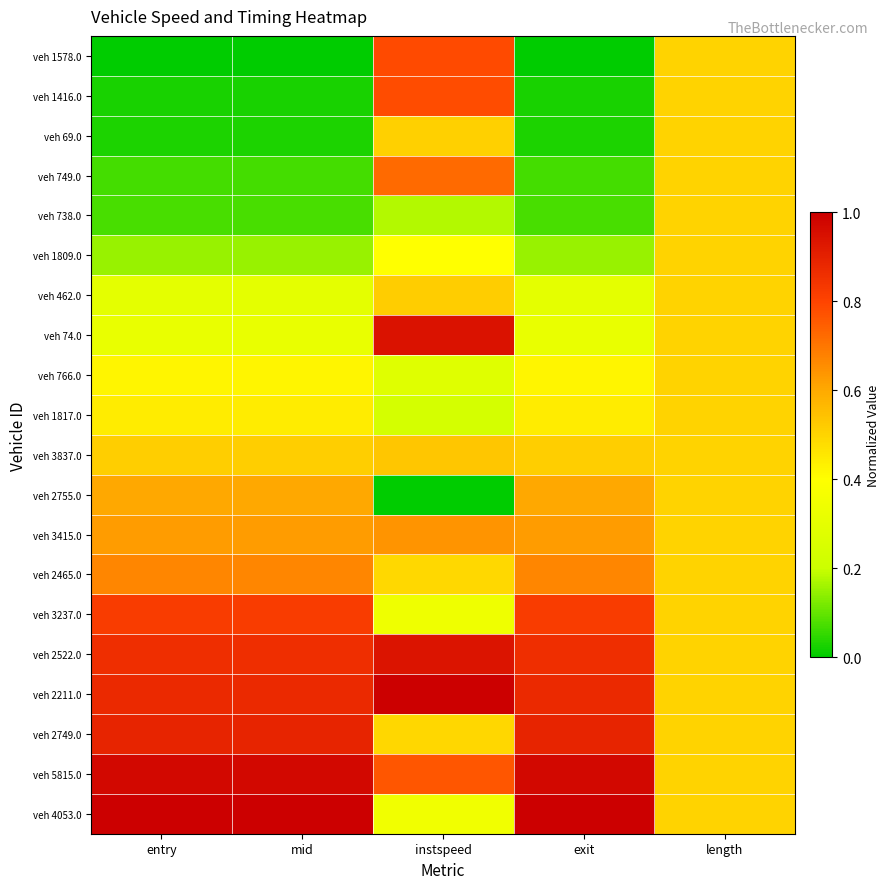

At which category is the sum across all series the highest?

instspeed